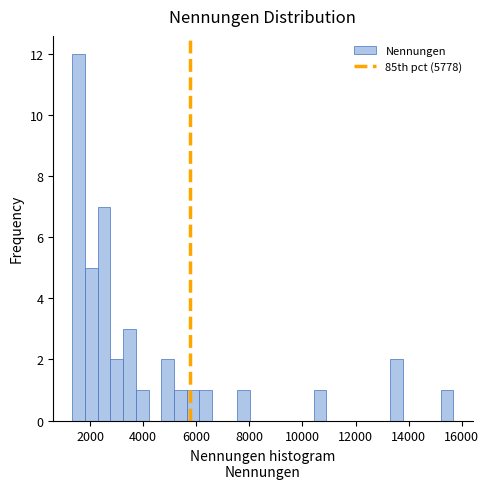

Read against the x-axis, roughly where is the centre of the tallest bar?

1600